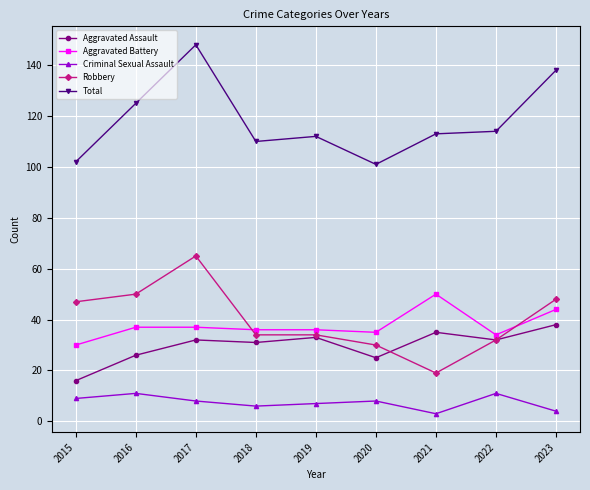

Rank the series at 2016 from lowest to highest value.

Criminal Sexual Assault, Aggravated Assault, Aggravated Battery, Robbery, Total